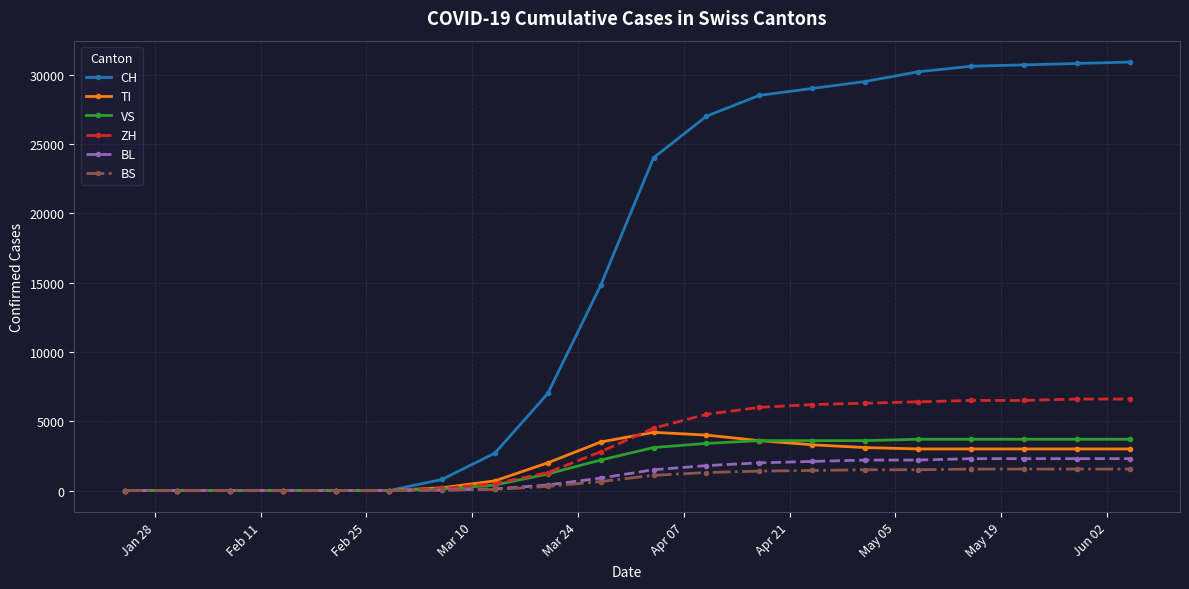

What is the average value of the VS series?

1985